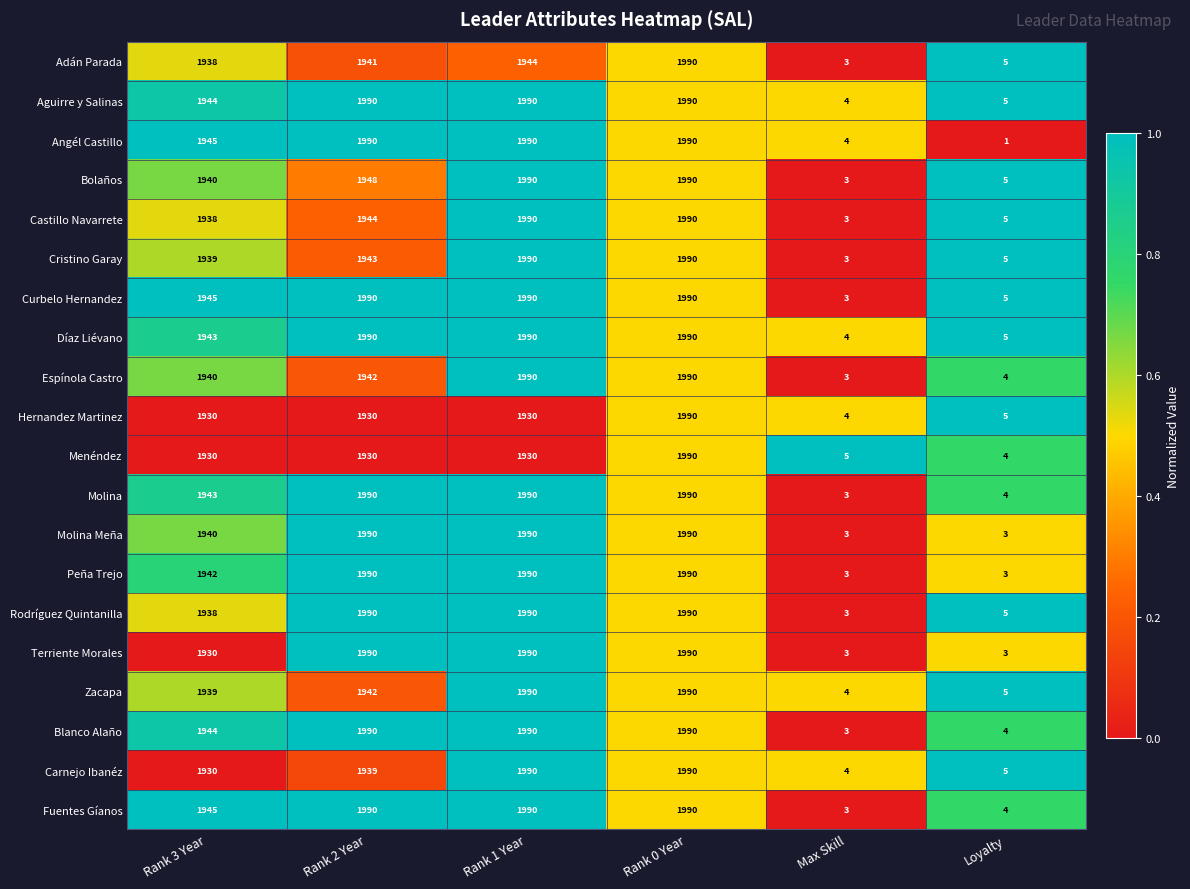

How many values in the Hernandez Martinez series are below 1930?

2